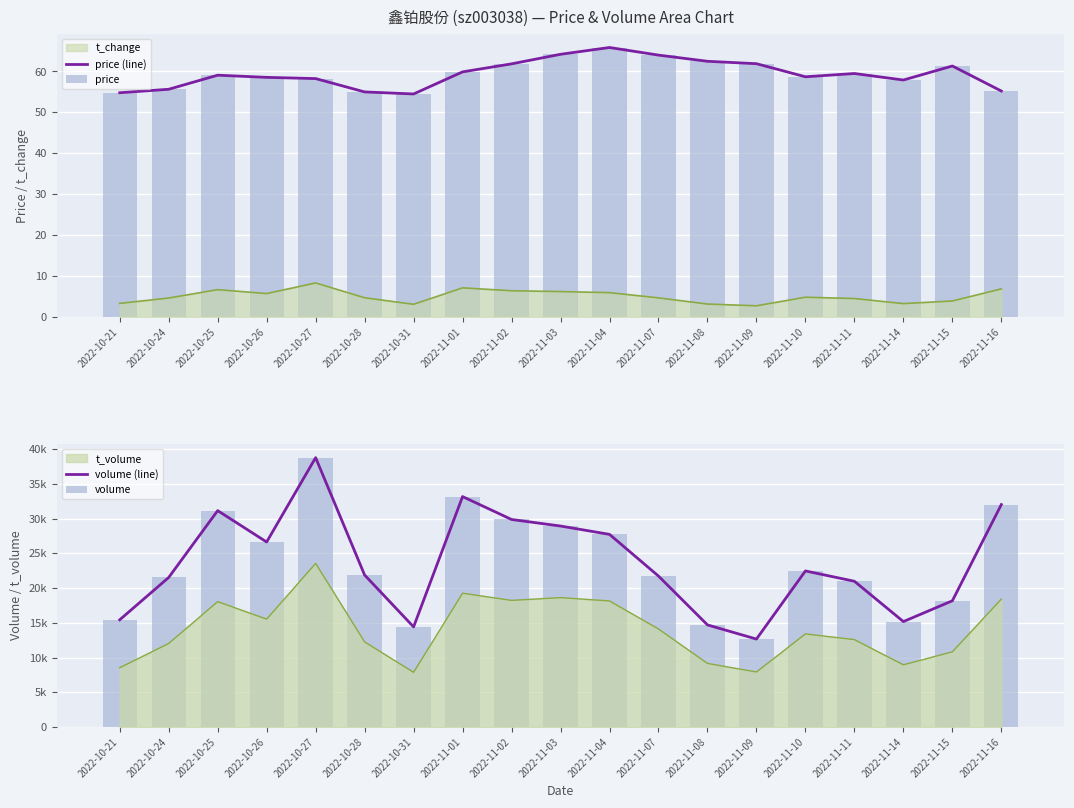

Which series changed the most between 2022-11-08 and 2022-11-10?

volume (line)